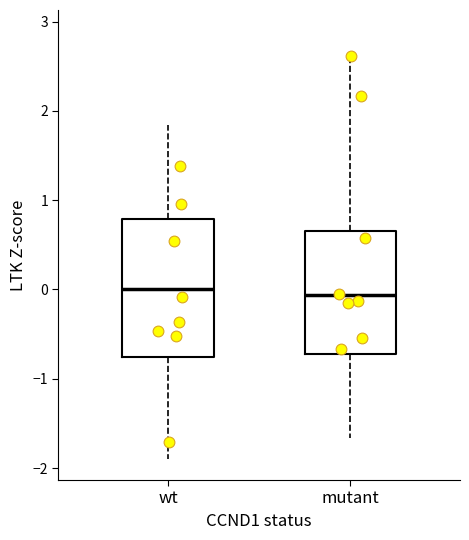

Where does the lower whisker of the box for wt end on the y-axis? The values are not printed on the chart, so give them approximately, as read against the axis.

-1.9